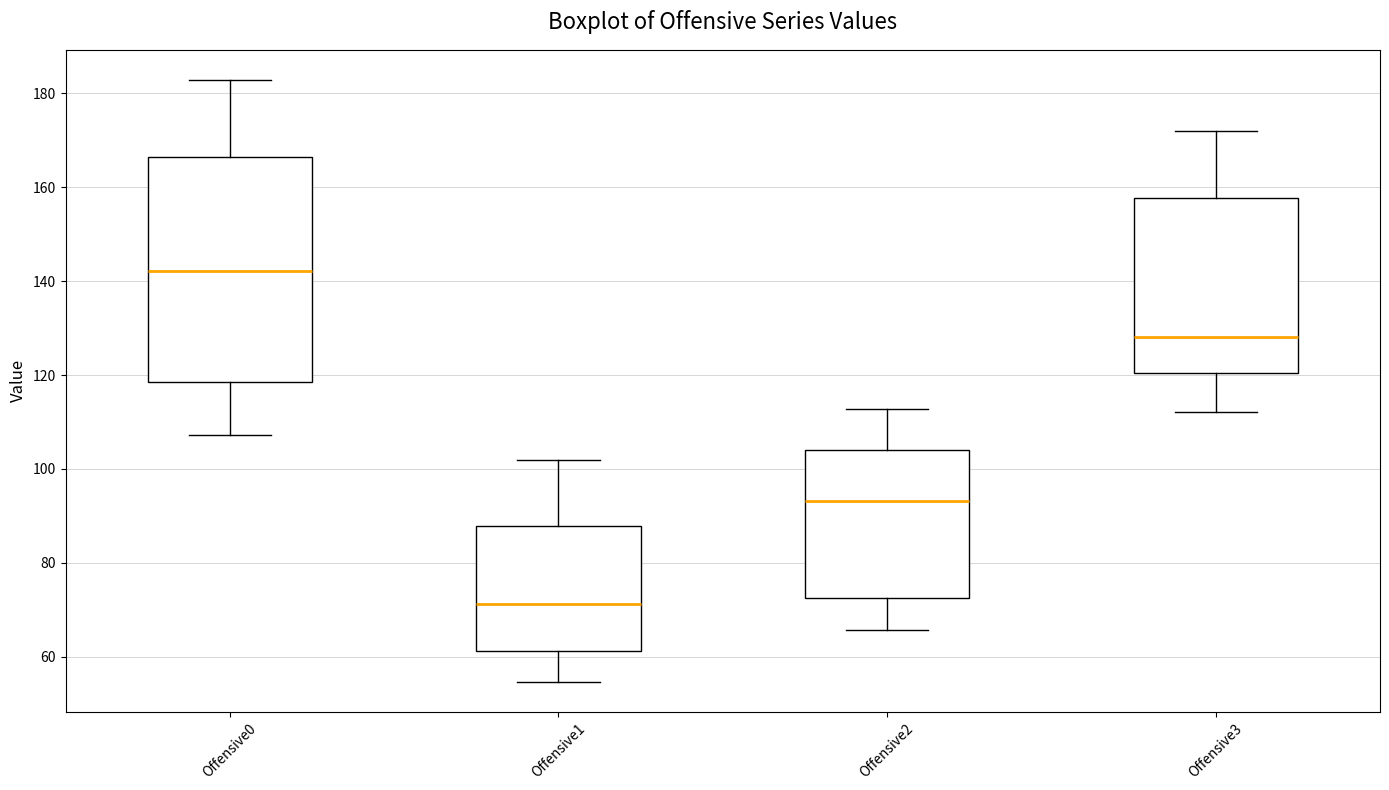

Where does the lower whisker of the box for Offensive1 end on the y-axis? The values are not printed on the chart, so give them approximately, as read against the axis.

54